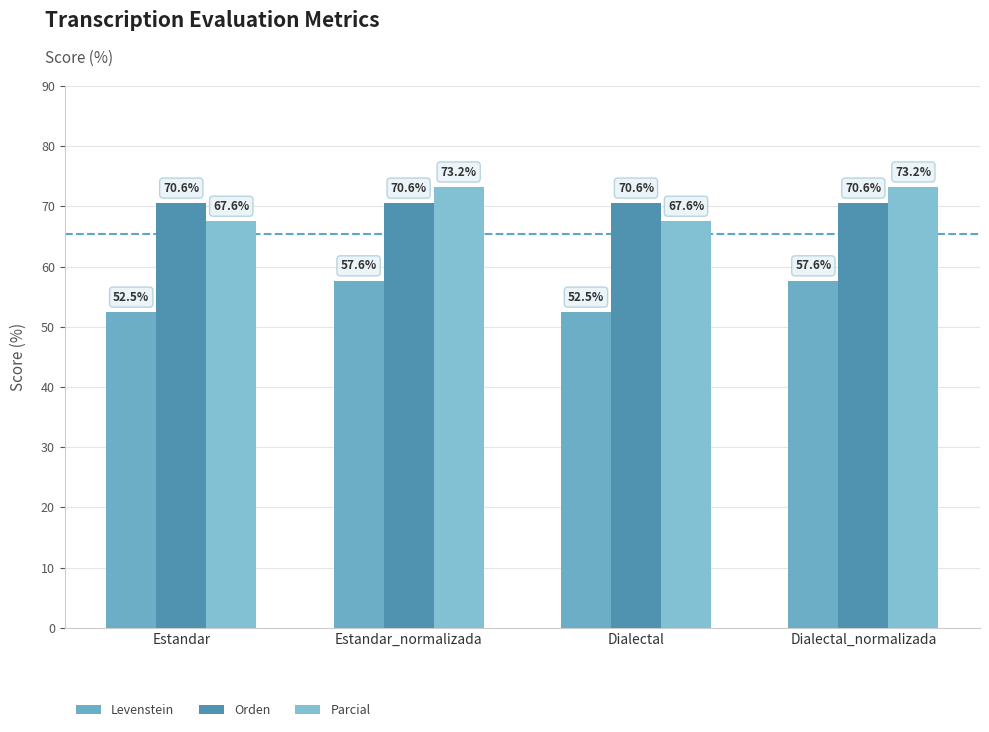

Which category has the highest value in the Levenstein series?

Estandar_normalizada